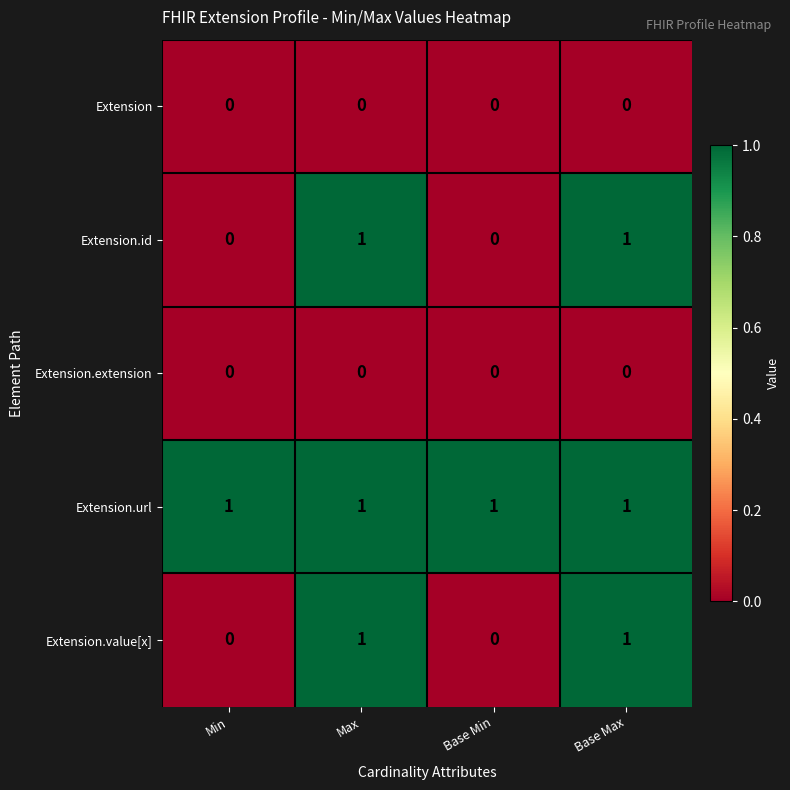

The Extension.value[x] series shows 1 at Min. True or false?

False